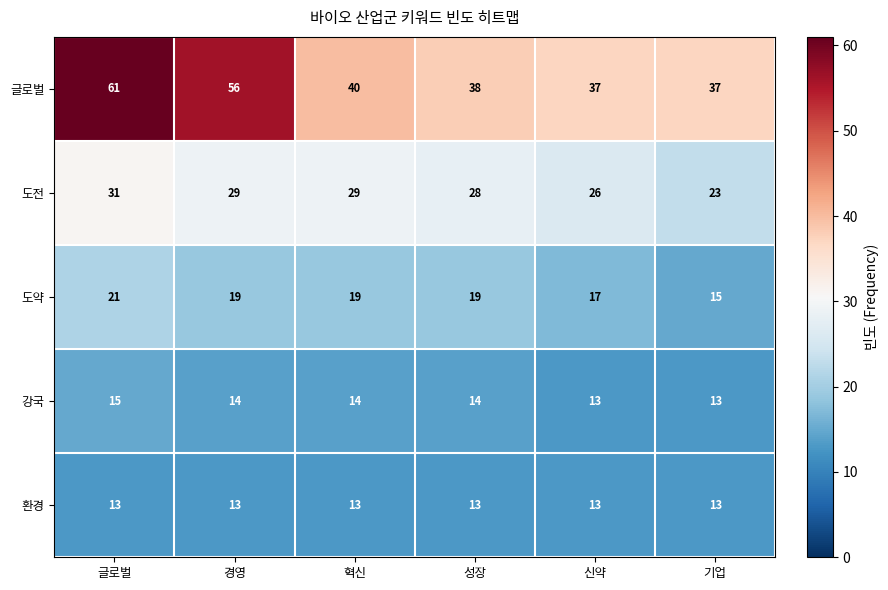

What is the total value across all series at 글로벌?

141